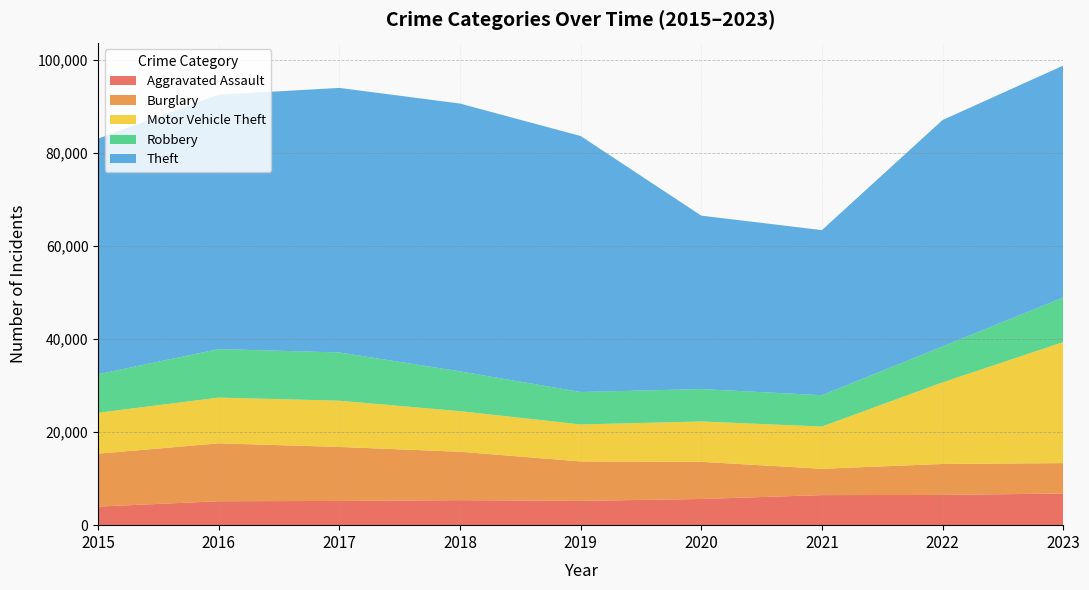

Reading left to right, what are all the values shown in this chart?

Aggravated Assault: 3996	5143	5209	5376	5224	5628	6462	6501	6801
Burglary: 11370	12446	11601	10403	8478	7988	5654	6650	6533
Motor Vehicle Theft: 8804	9833	9942	8719	7944	8678	9081	17536	26003
Robbery: 8272	10425	10366	8558	6974	6956	6735	7729	9590
Theft: 50659	54673	56860	57554	55013	37272	35480	48649	49840